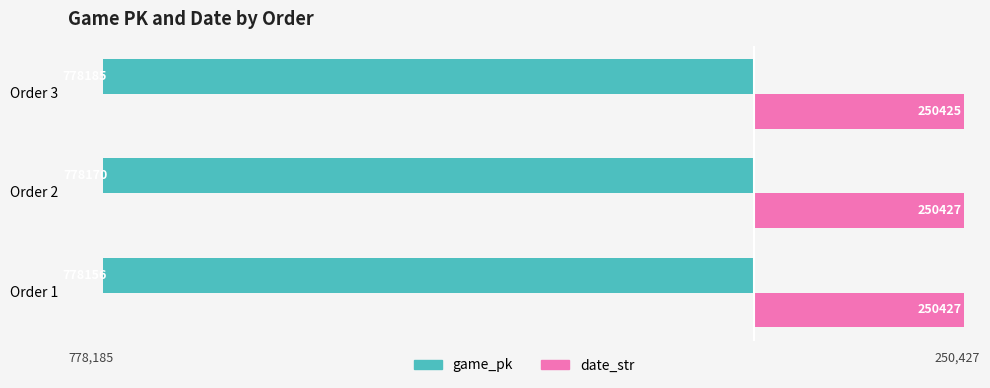

Between Order 2 and Order 3, which series saw the biggest shift?

game_pk